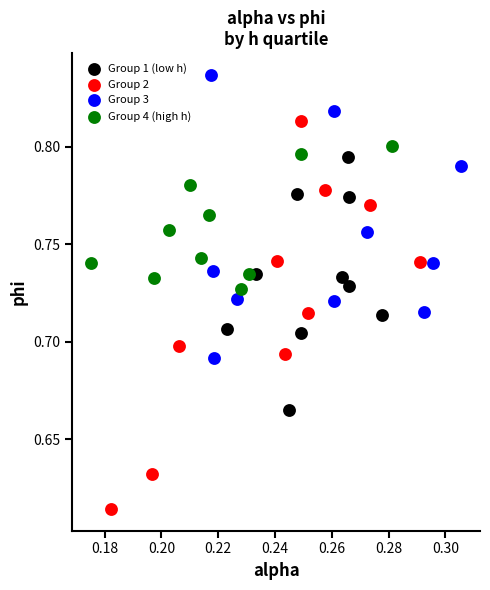

Which series has the largest Y range (max minus min)?

Group 2